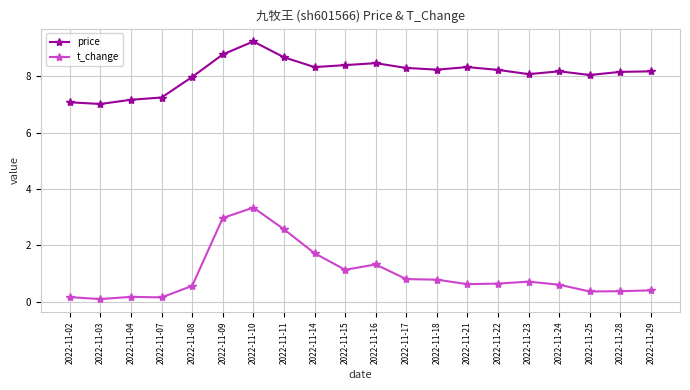

List the series in order of their overall mean, lowest first.

t_change, price